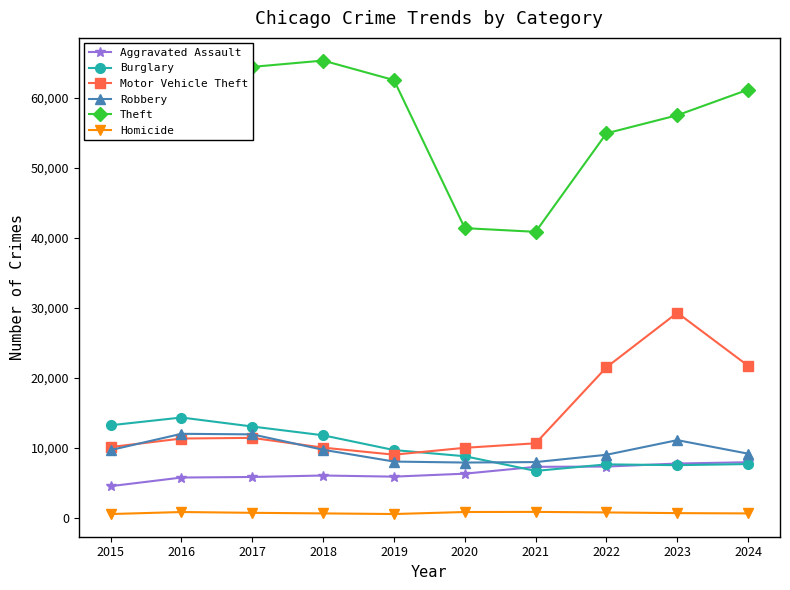

How many values in the Motor Vehicle Theft series are below 11285?

5